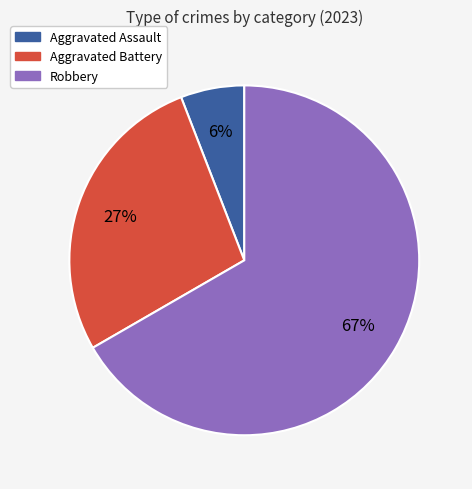

Combined, do Aggravated Battery and Aggravated Assault account for over 50%?

No